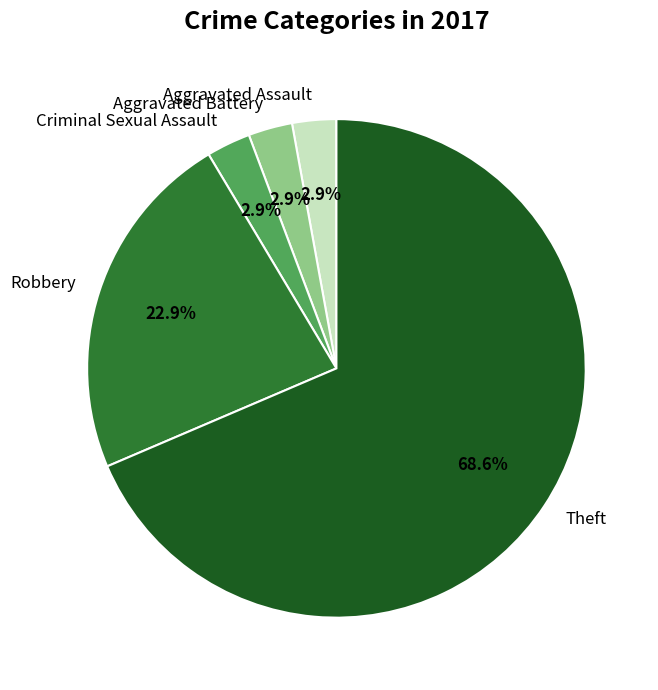

Which slice is the largest?

Theft